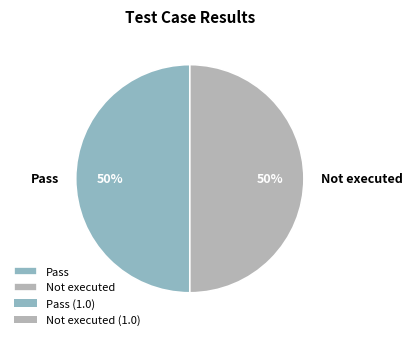

To the nearest percent, what is the difference between the largest and smallest slice percentages?

0%